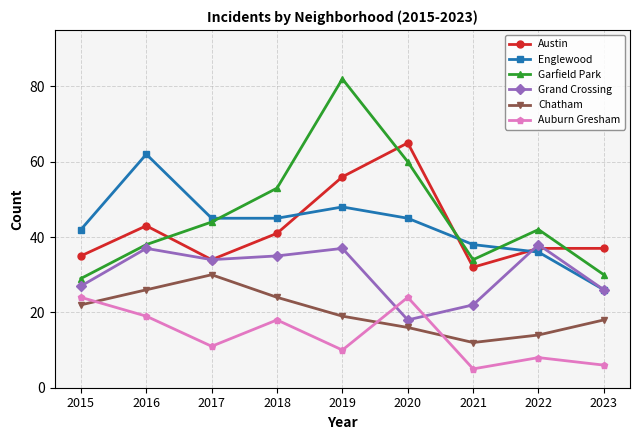

Where do Englewood and Austin first cross each other?

2018 and 2019